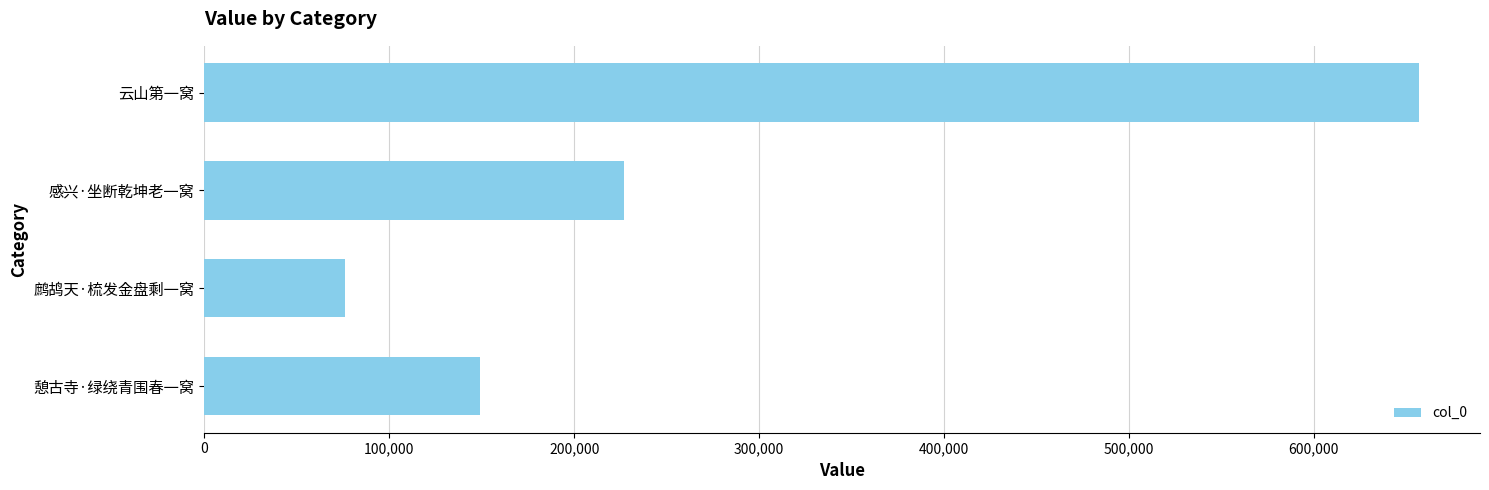

What is the greatest value displayed?

656995